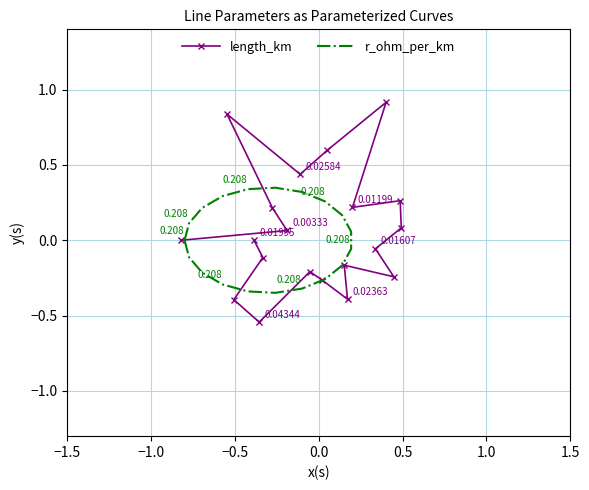

True or false: r_ohm_per_km has a value of 0.2 at 18.

False